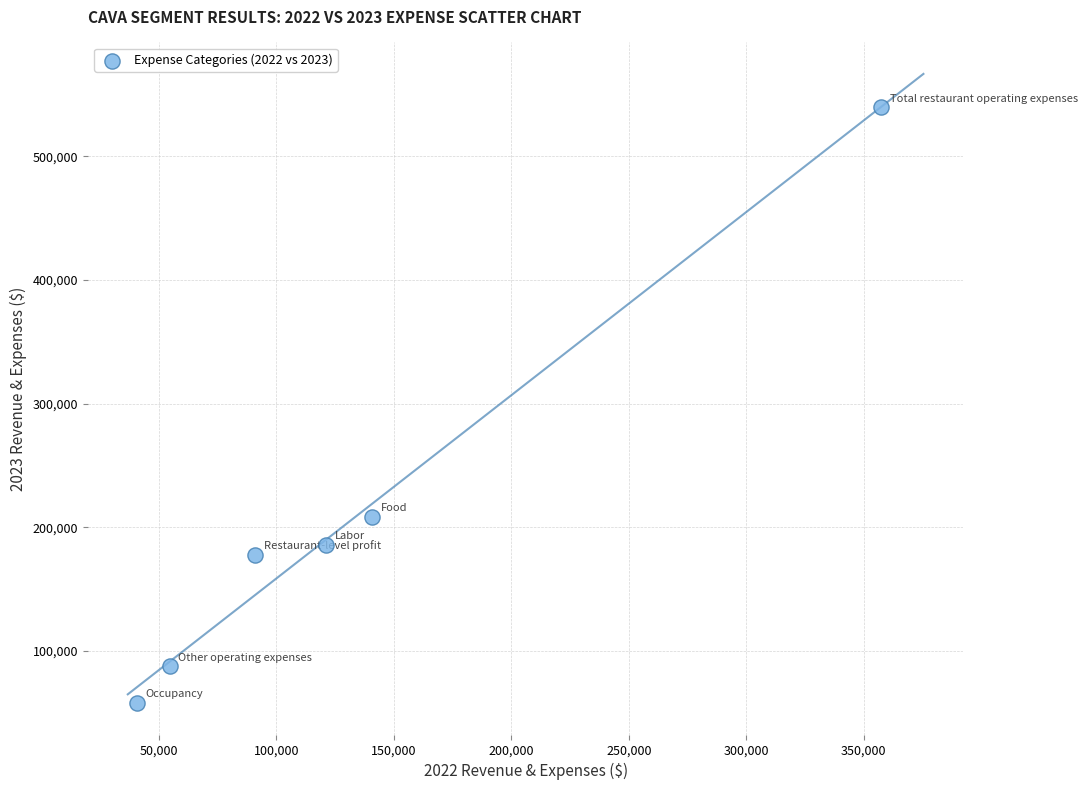

What is the range of X values (max minus min)?

316646